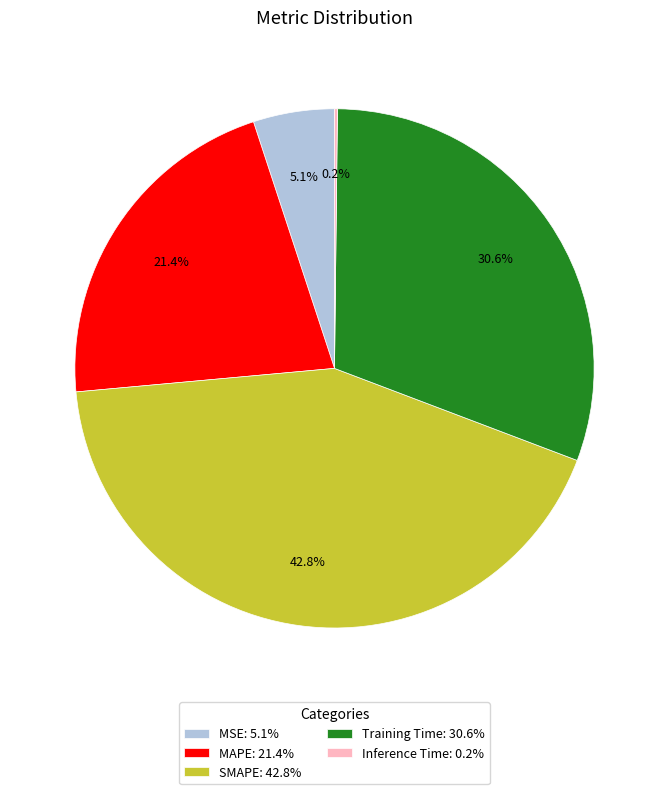

Is MSE: 5.1% the majority of the pie?

No